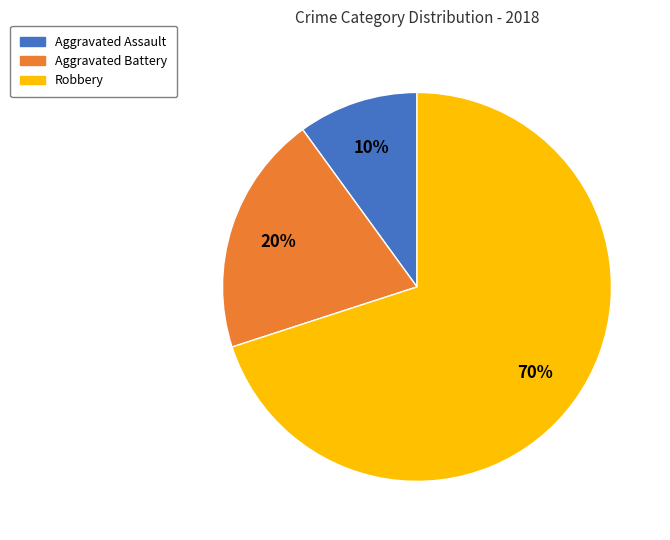

To the nearest percent, what is the difference between the Aggravated Assault and Aggravated Battery slice percentages?

10%